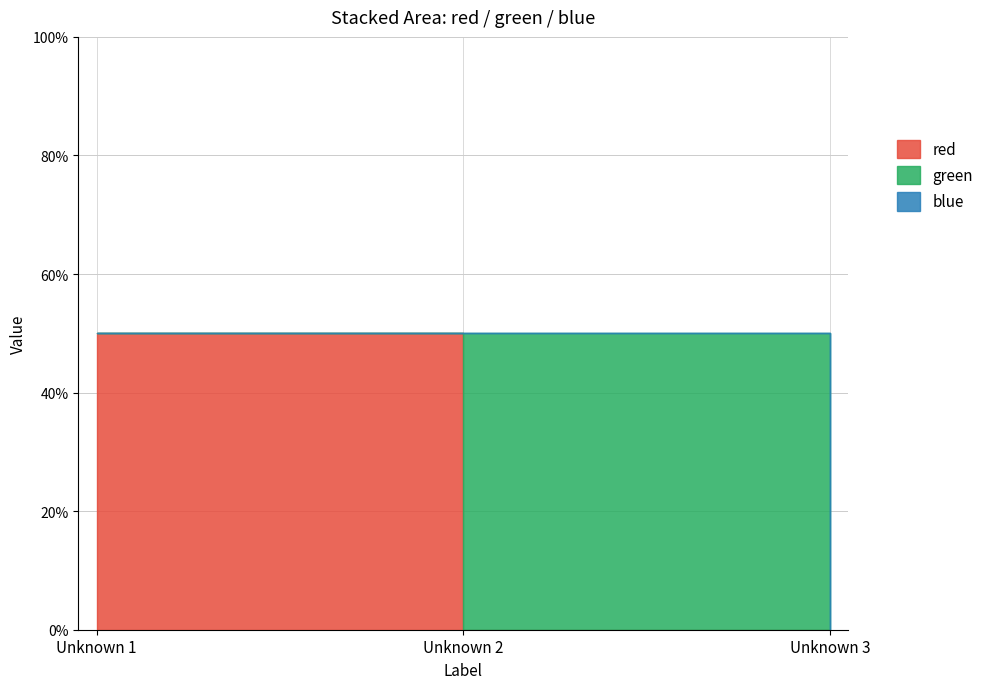

What is the sum of all blue values?

0.5